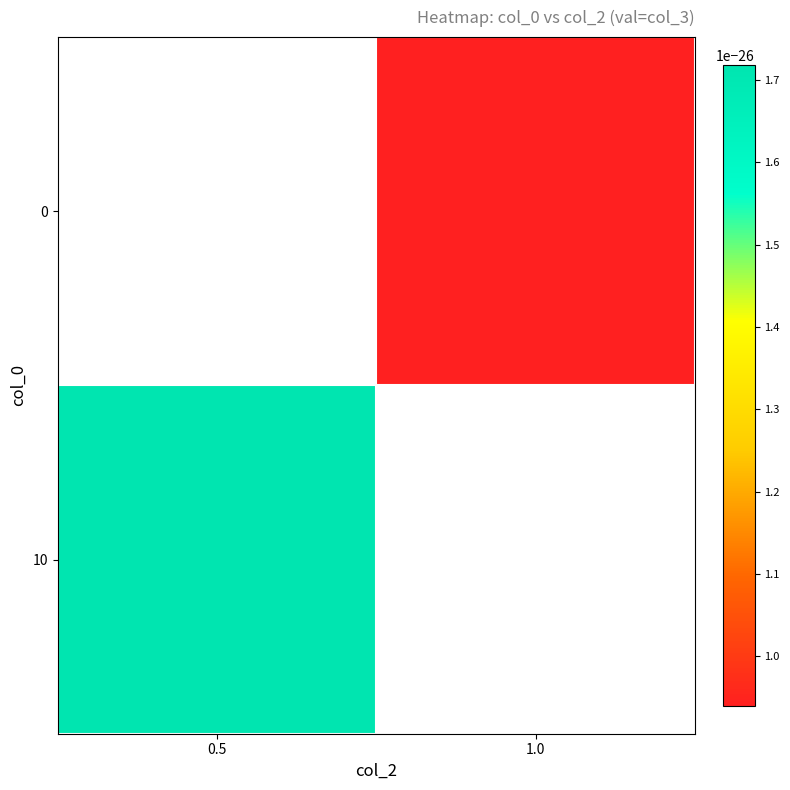

Count the number of data series in this chart.

2